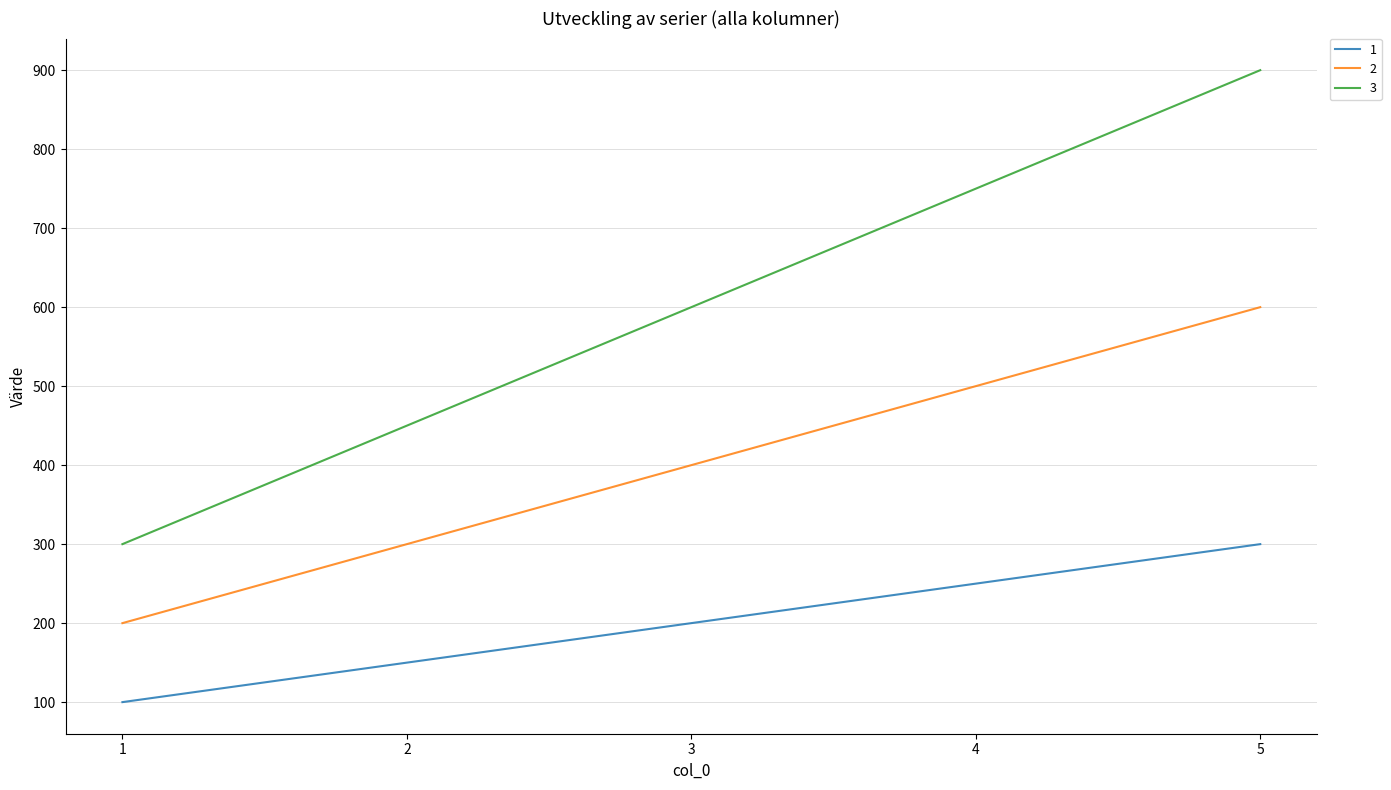

Reading right to left, list all the values displayed in this chart.

1: 5=300	4=250	3=200	2=150	1=100
2: 5=600	4=500	3=400	2=300	1=200
3: 5=900	4=750	3=600	2=450	1=300